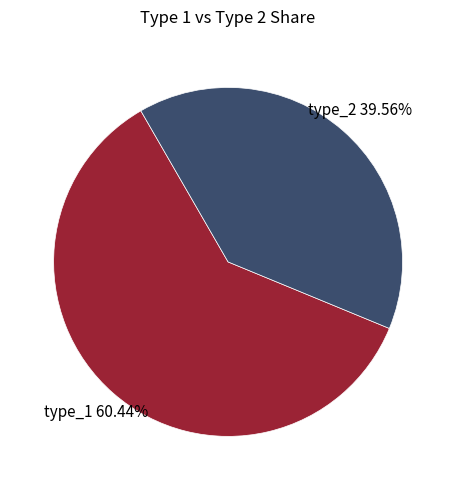

Is there any slice that represents more than half of the pie?

Yes